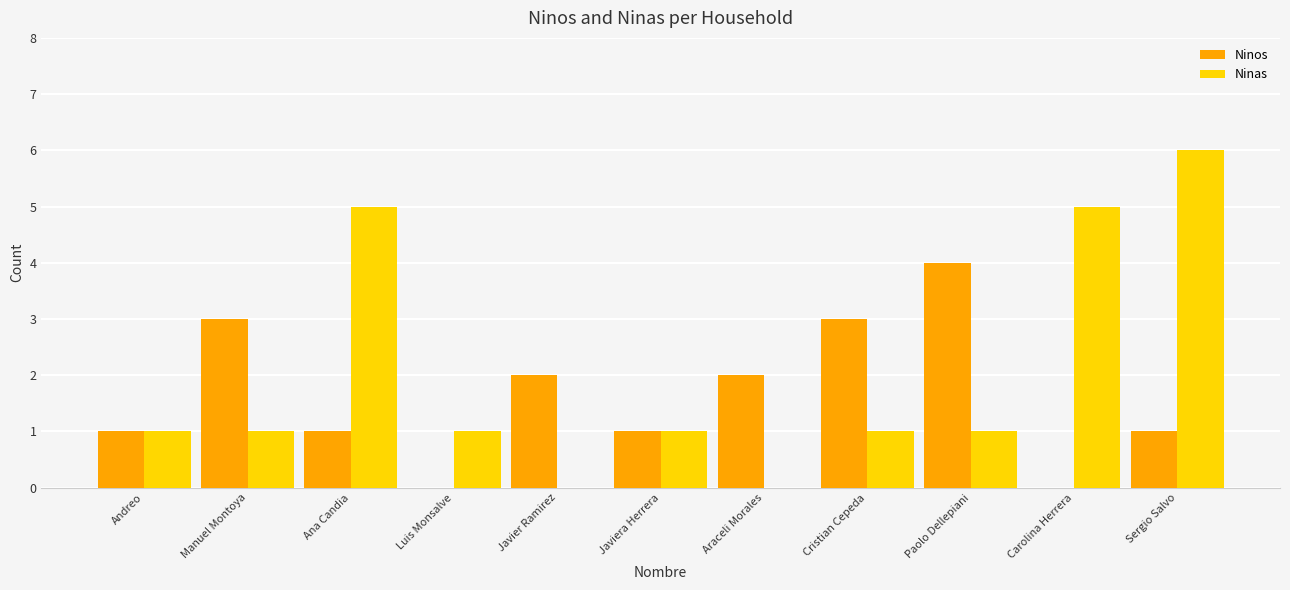

What is the sum of the Ninos values at Paolo Dellepiani and Carolina Herrera?

4